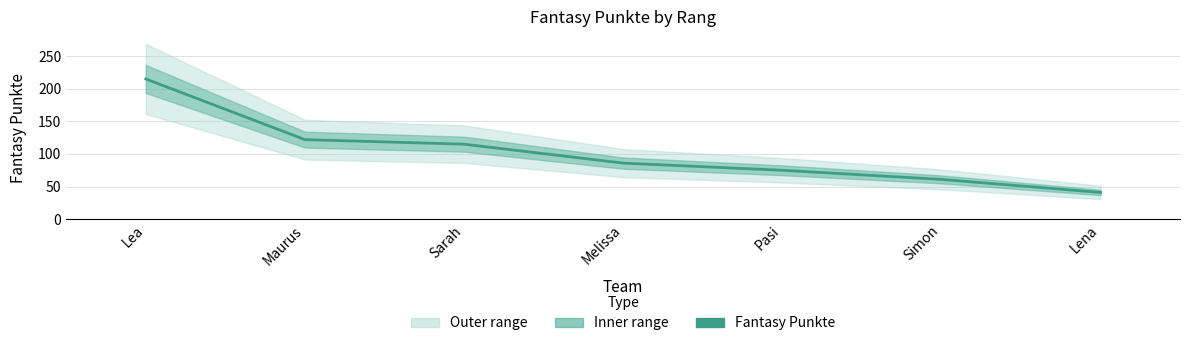

True or false: the data has more than 0 interior local peaks.

False